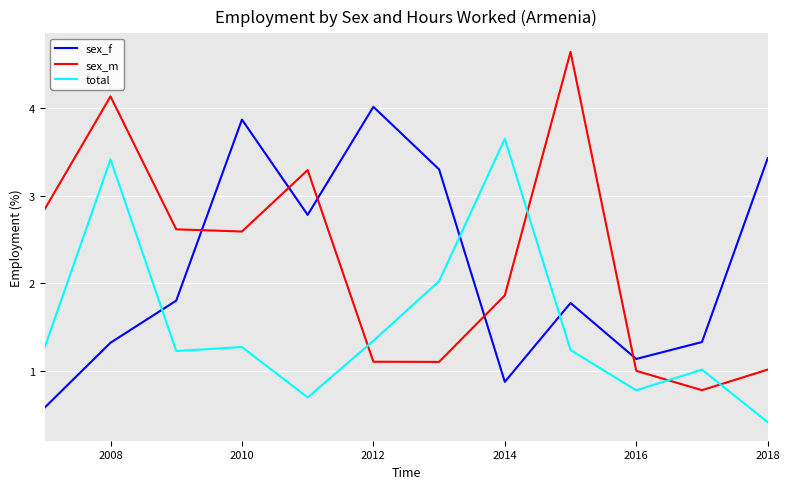

How many times do sex_m and total cross each other?

4